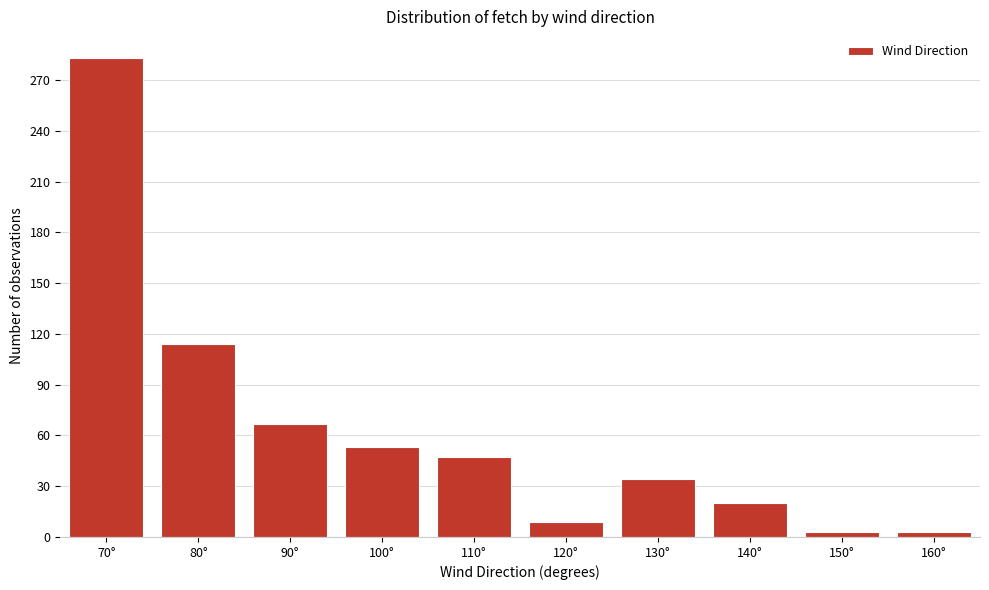

Reading left to right, extract all data points from this chart.

70°=283	80°=114	90°=67	100°=53	110°=47	120°=9	130°=34	140°=20	150°=3	160°=3